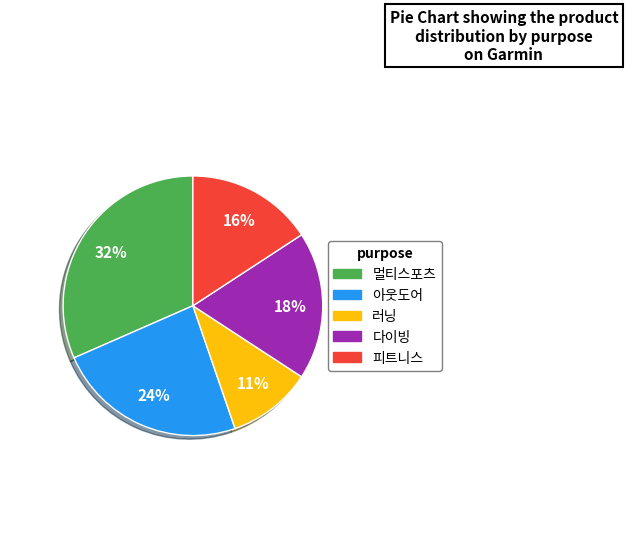

What percentage is the 아웃도어 slice, to the nearest percent?

24%